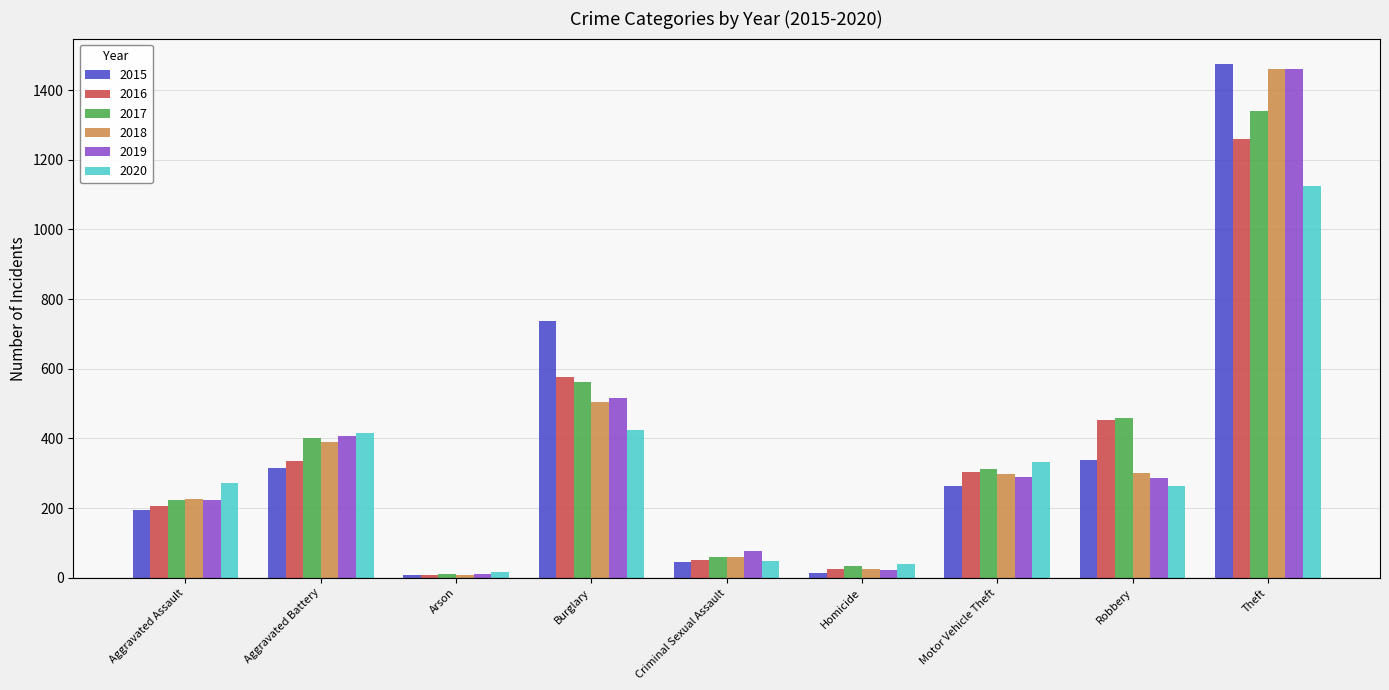

The value of 2015 at Theft is 1474. True or false?

True